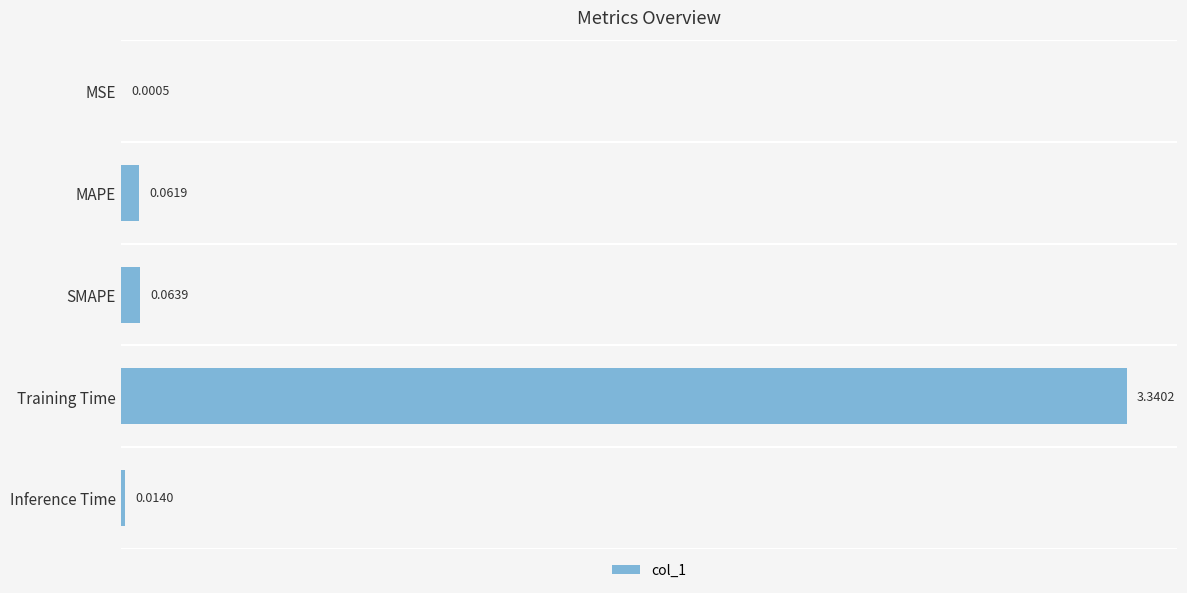

Between MSE and SMAPE, which is larger?

SMAPE